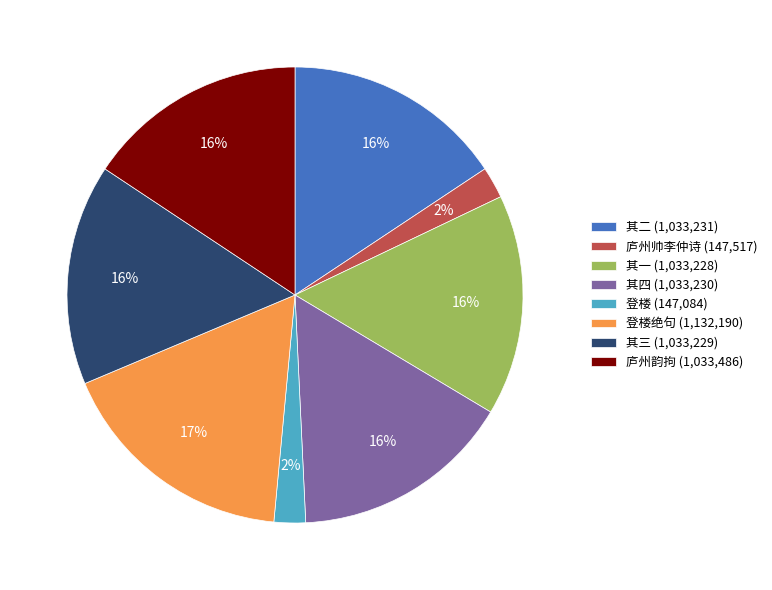

Between 登楼绝句 (1,132,190) and 其三 (1,033,229), which is larger?

登楼绝句 (1,132,190)